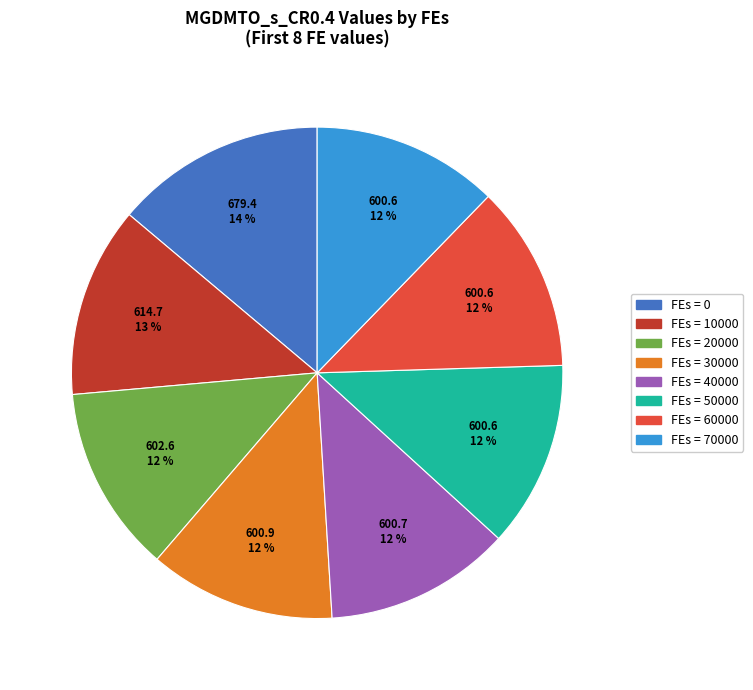

Does any single category account for the majority?

No